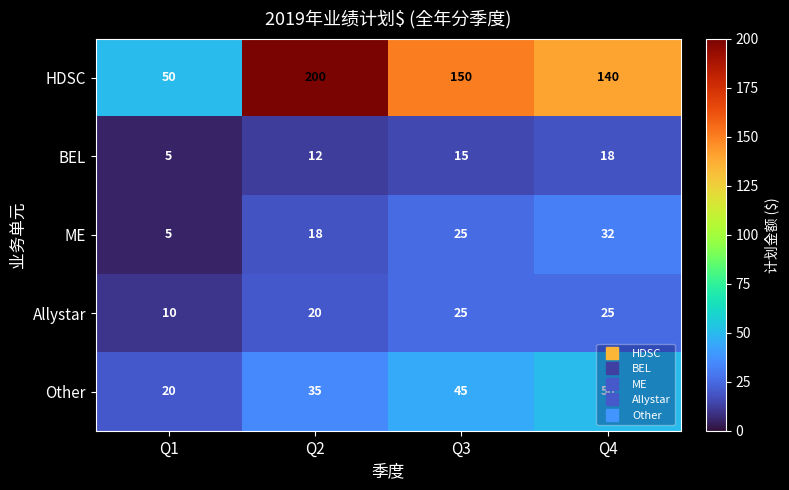

Which series has the largest total across all categories?

HDSC